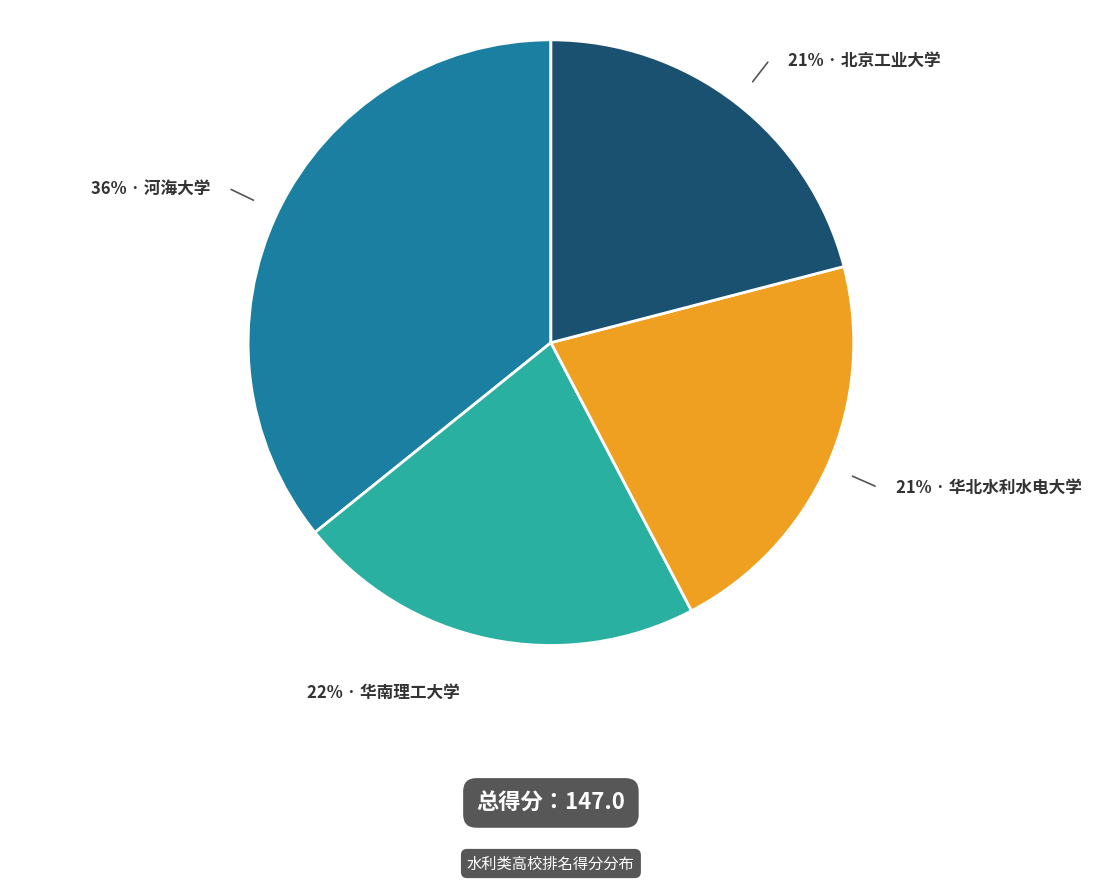

Is there any slice that represents more than half of the pie?

No